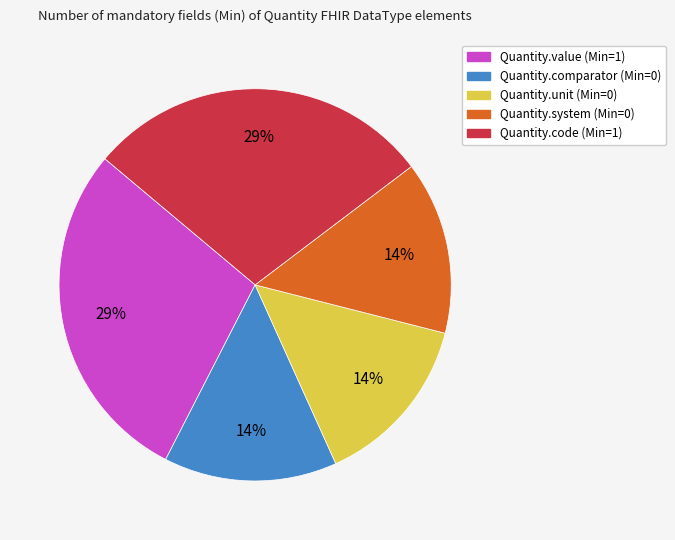

To the nearest percent, what is the average slice percentage?

20%